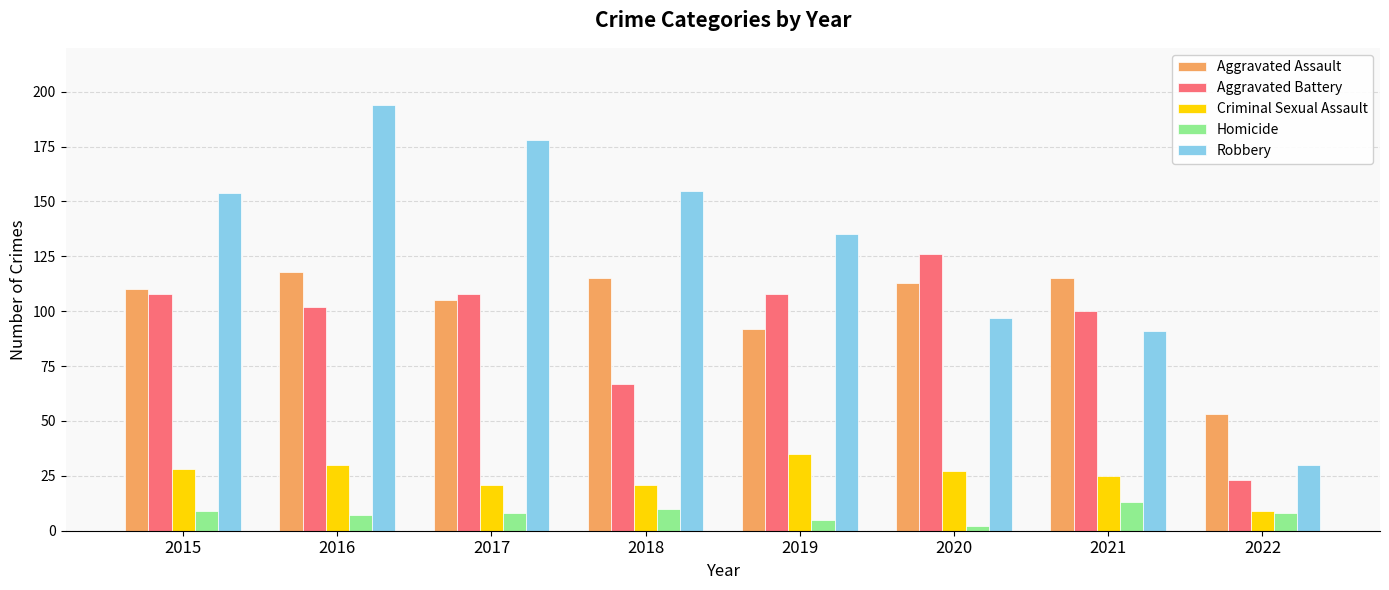

What is the difference between the Aggravated Assault values at 2016 and 2018?

3